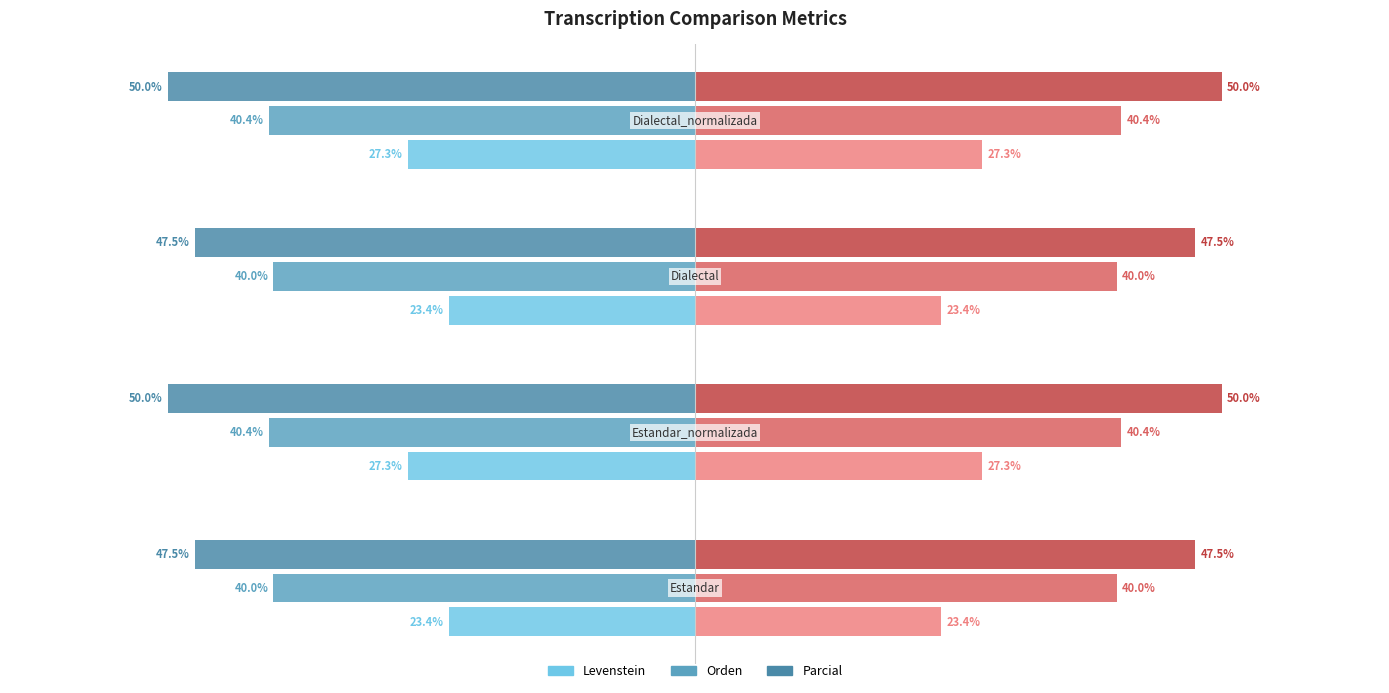

Count the number of categories in the chart.

4